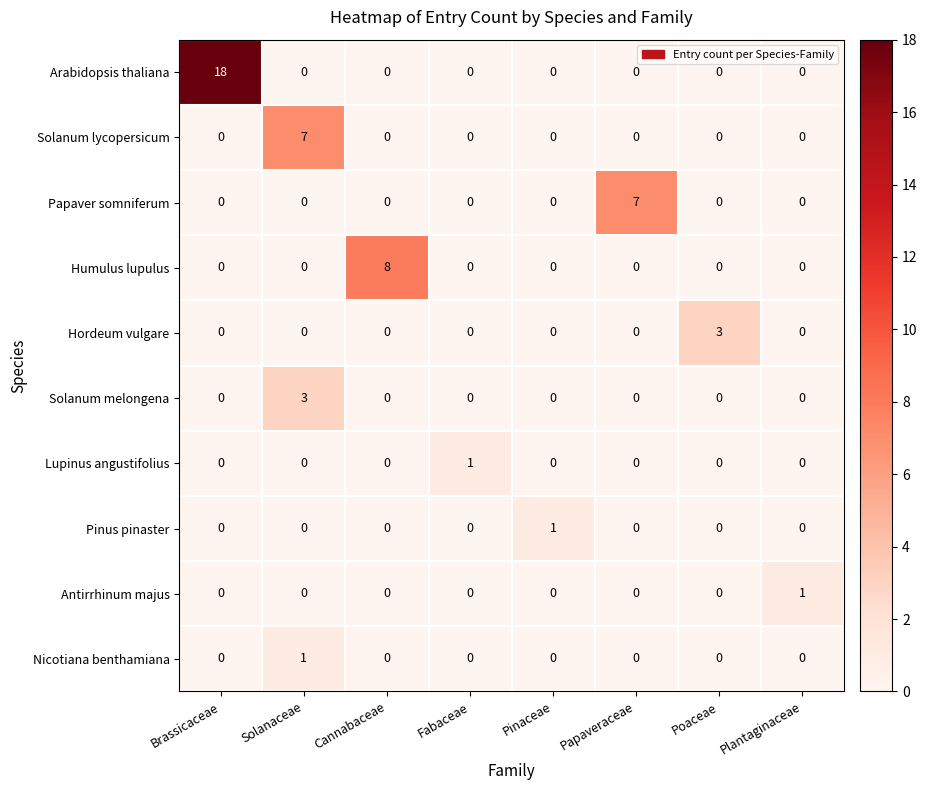

Which category has the highest value in the Lupinus angustifolius series?

Fabaceae